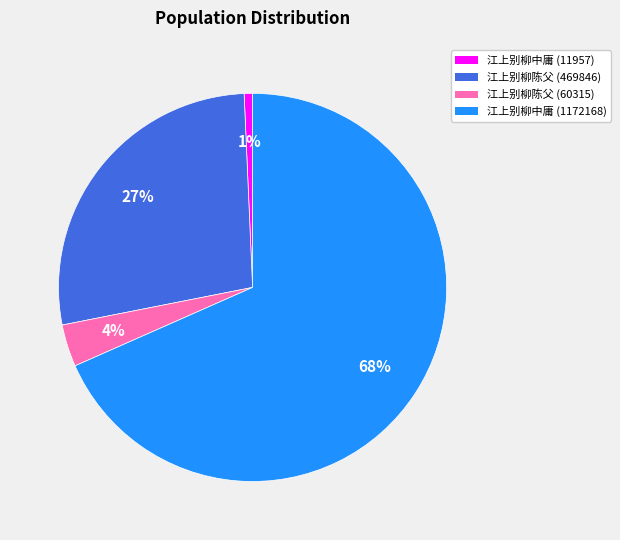

What percentage is the 江上别柳陈父 (469846) slice, to the nearest percent?

27%